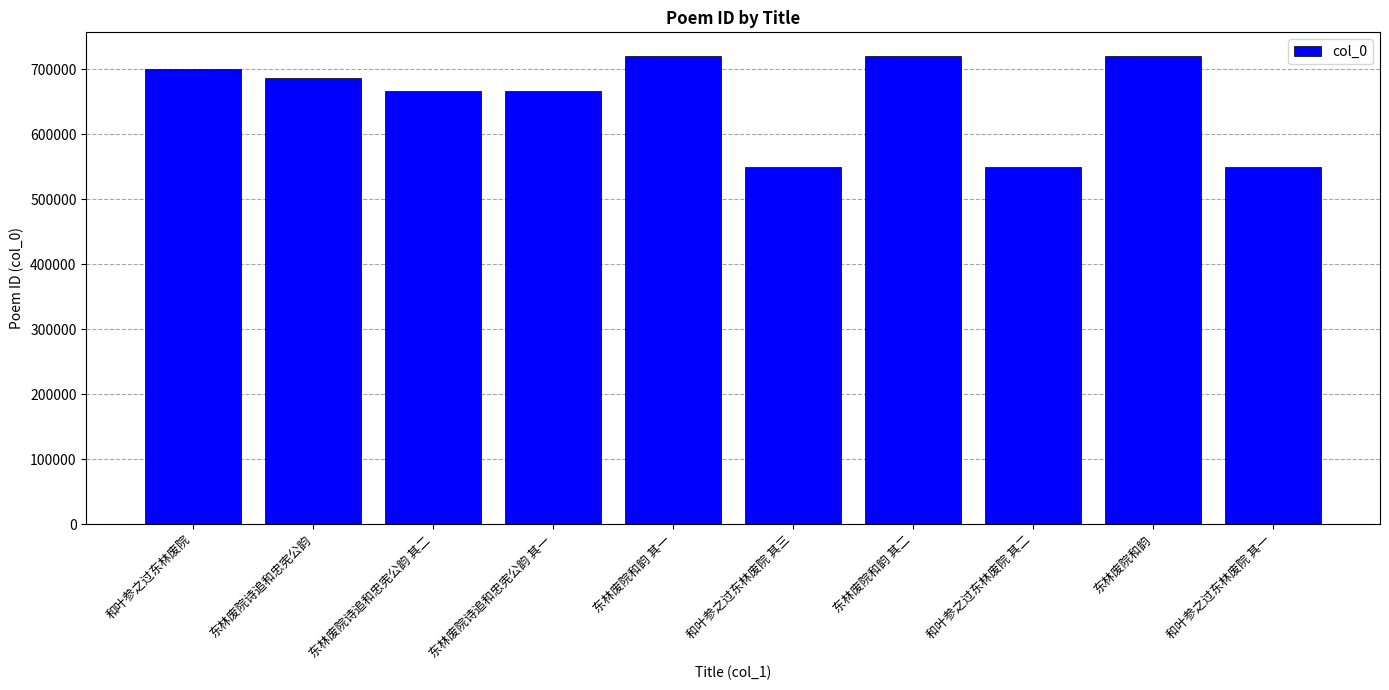

What is the label of the 6th bar from the right?

东林废院和韵 其一